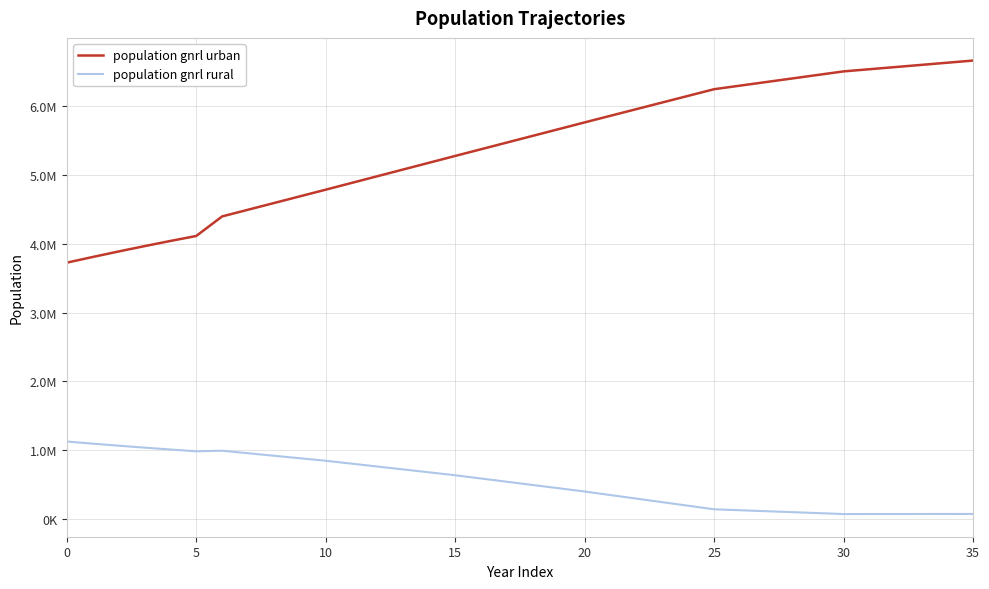

In population gnrl rural, how many points are lower than both neighbors (excluding endpoints)?

2